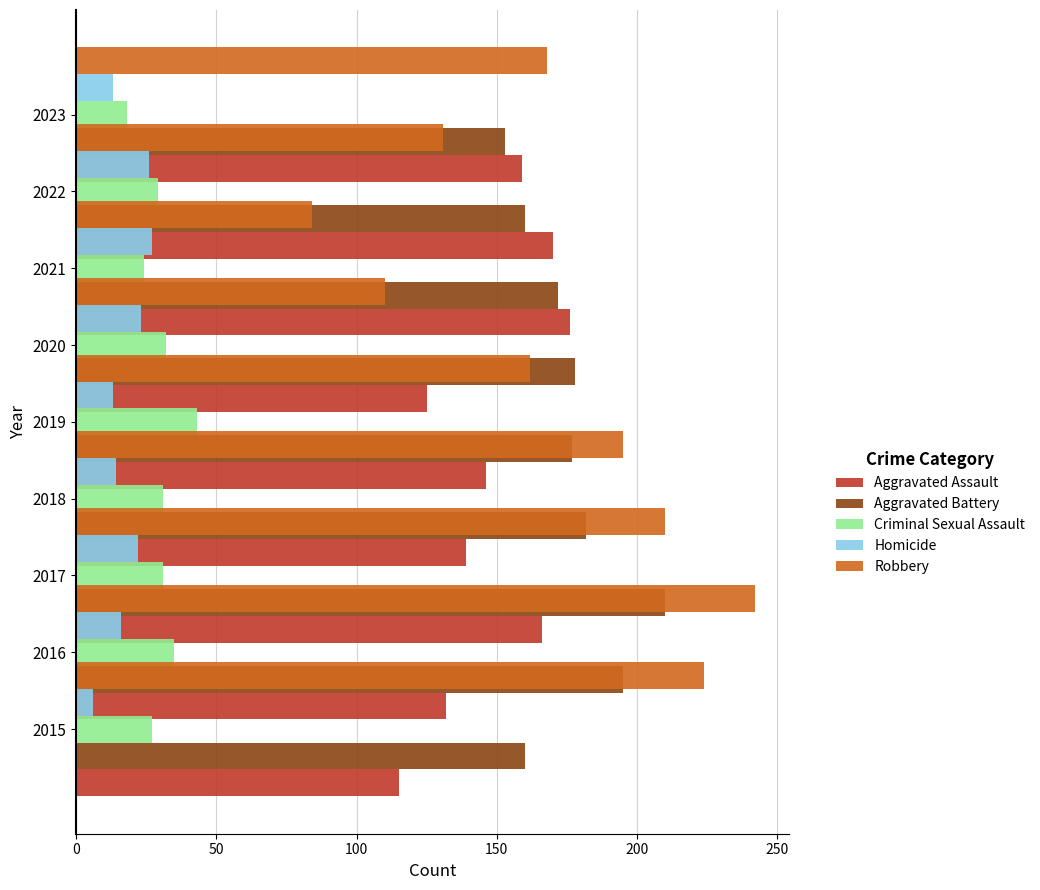

Rank the series by their maximum value, from highest to lowest.

Robbery, Aggravated Battery, Aggravated Assault, Criminal Sexual Assault, Homicide